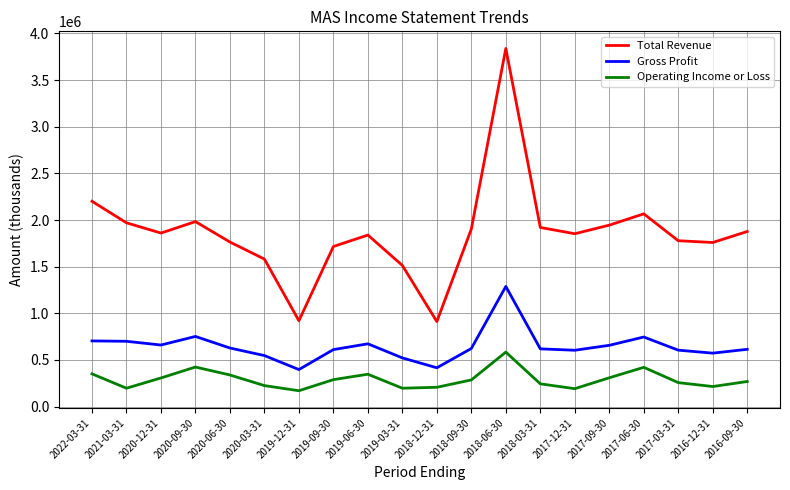

List the series in order of their overall mean, lowest first.

Operating Income or Loss, Gross Profit, Total Revenue